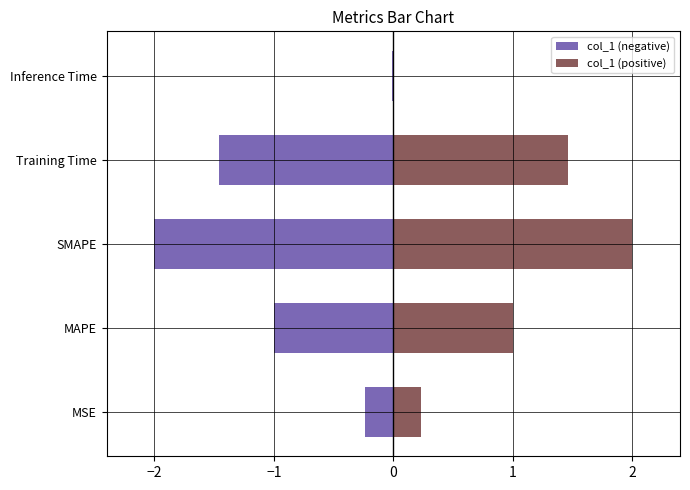

What is the difference between the highest and lowest values at SMAPE?

4.0